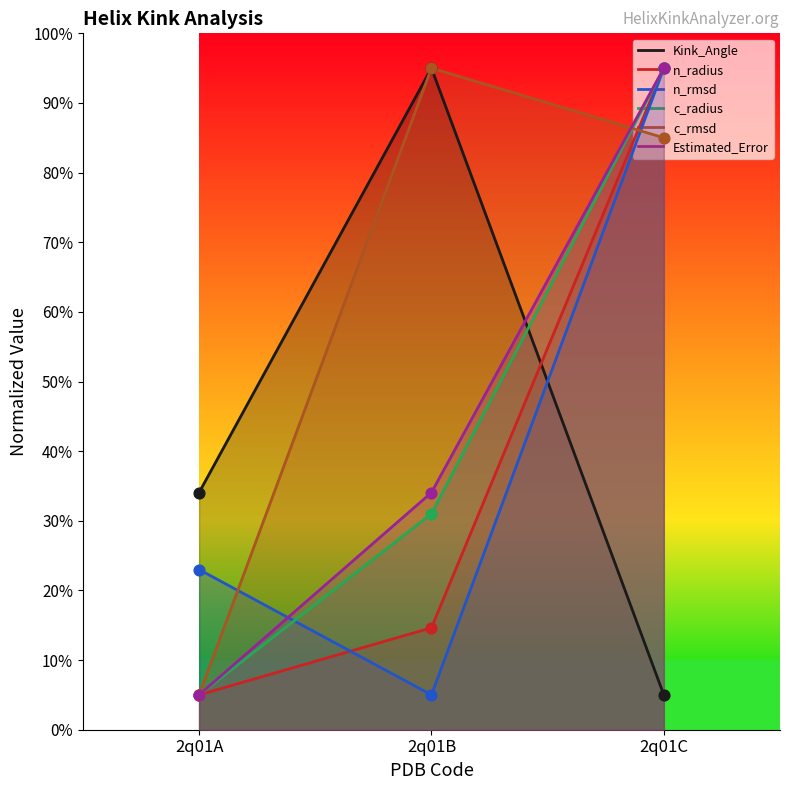

Which series contains the highest Y value?

Kink_Angle